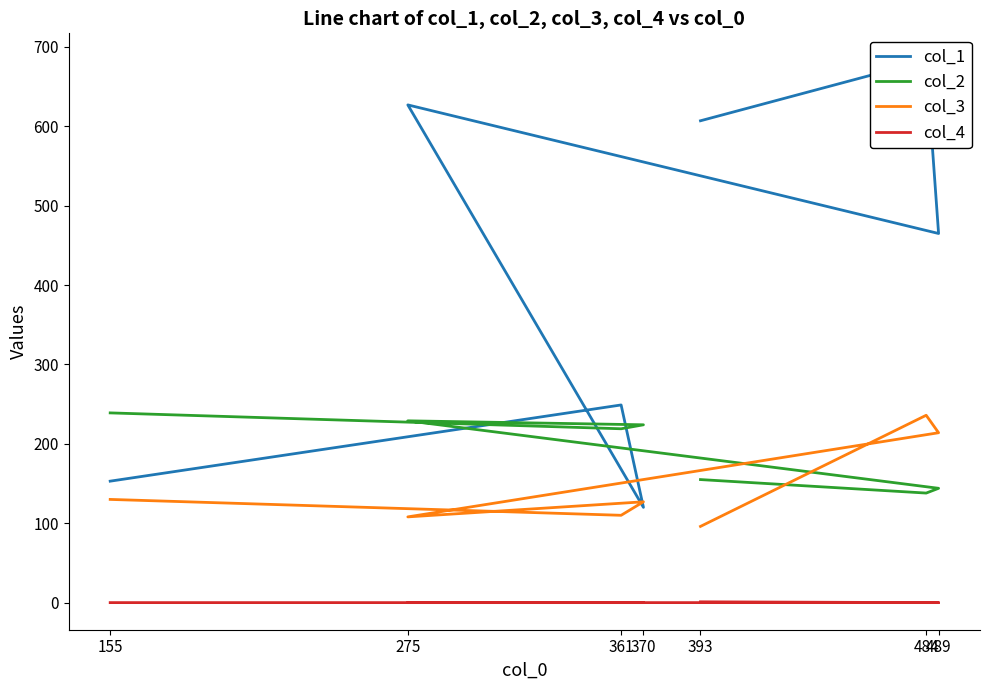

At which label does col_2 reach its peak?

155